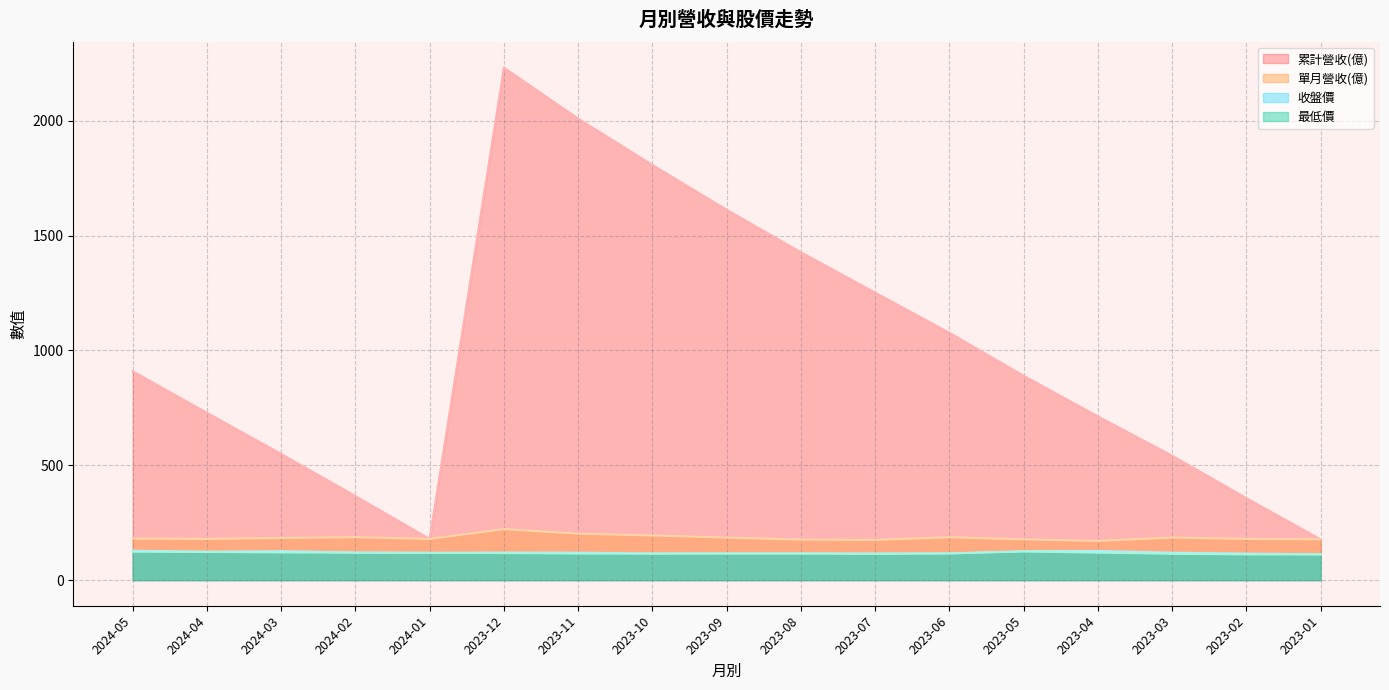

What position from the right is 2023-10?

10